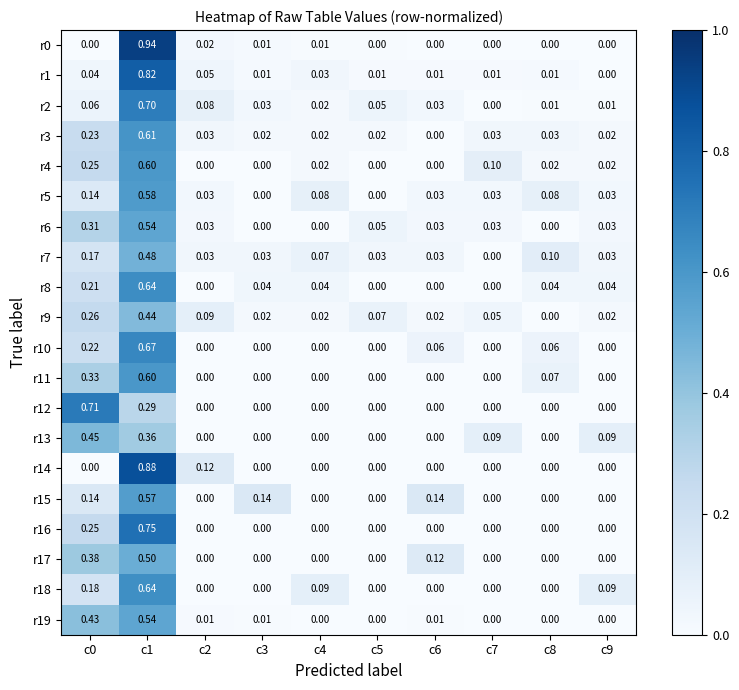

Which series changed the most between c0 and c7?

r12